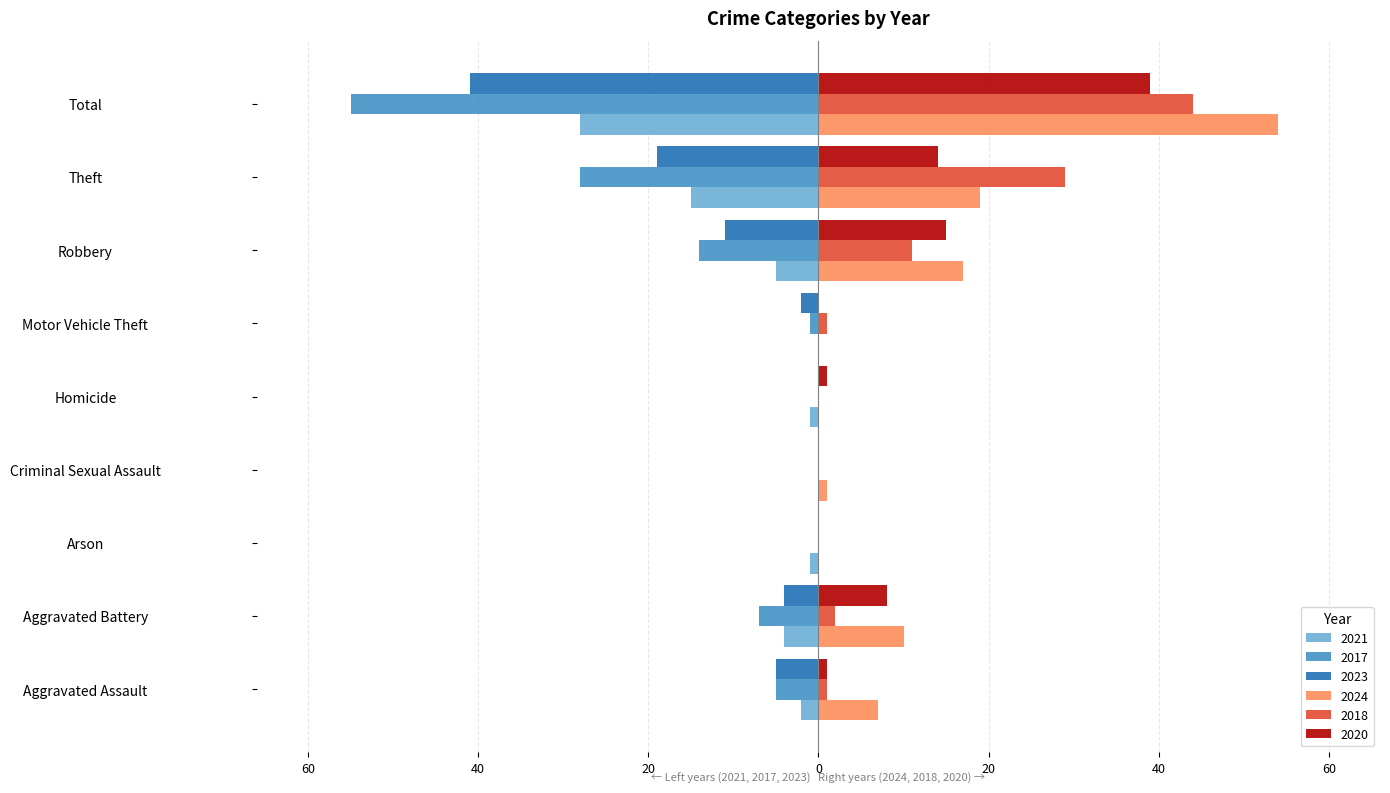

What are all the series names shown in the legend?

2021, 2017, 2023, 2024, 2018, 2020